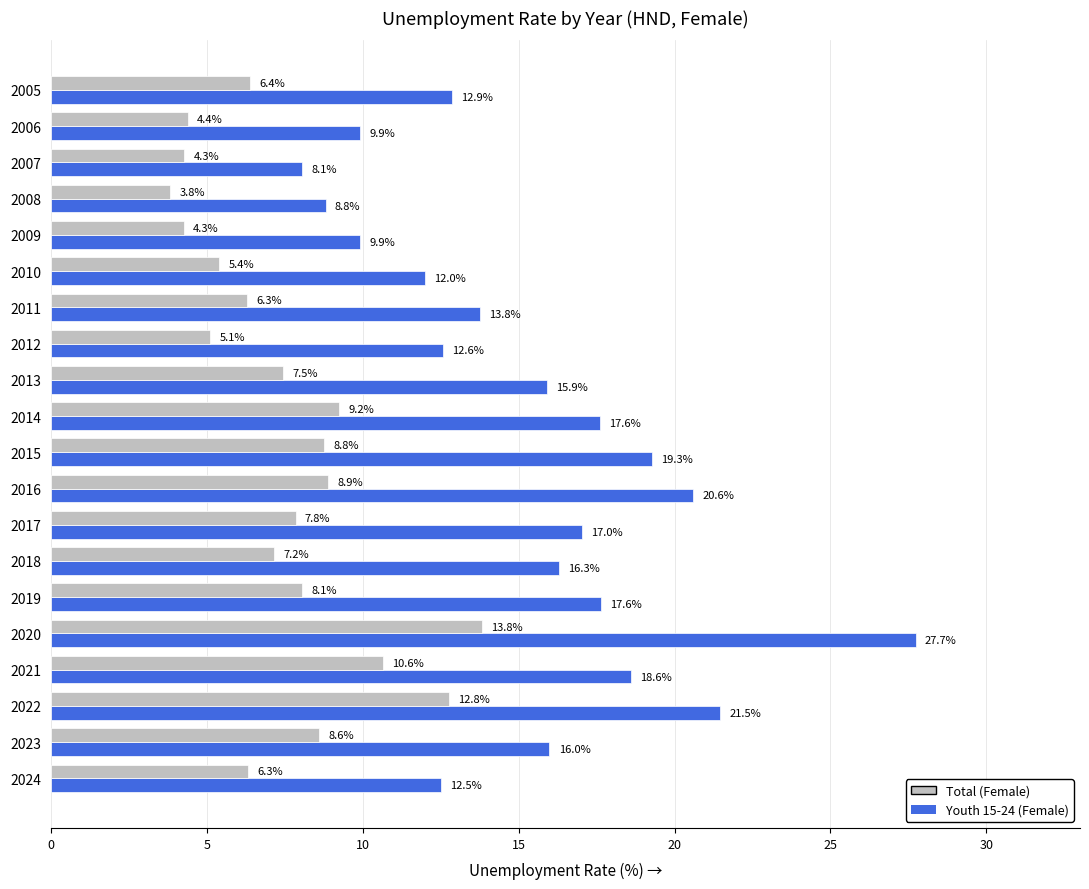

Which series changed the most between 2018 and 2022?

Total (Female)